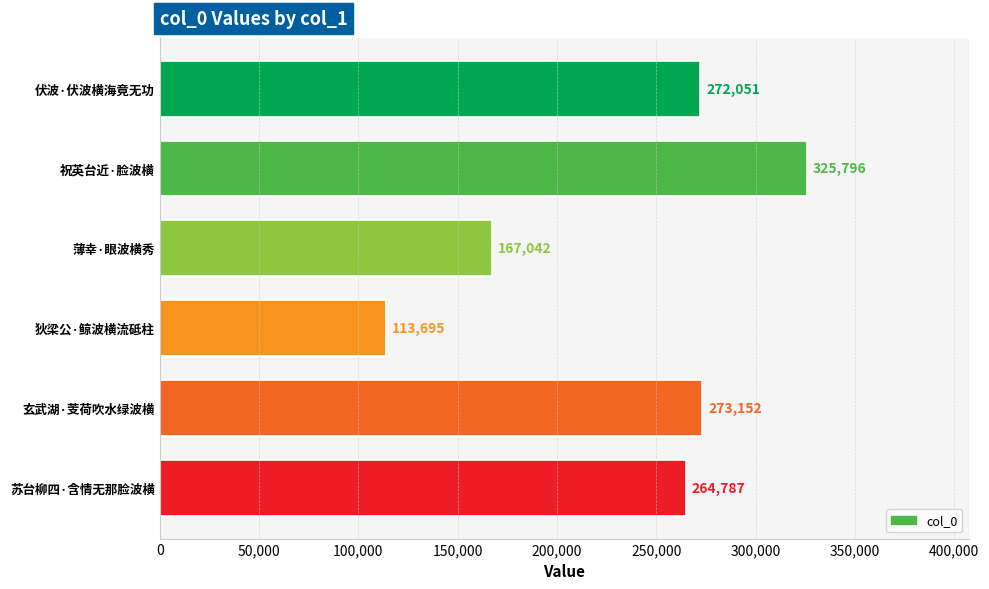

What is the difference between the maximum and minimum values?

212101